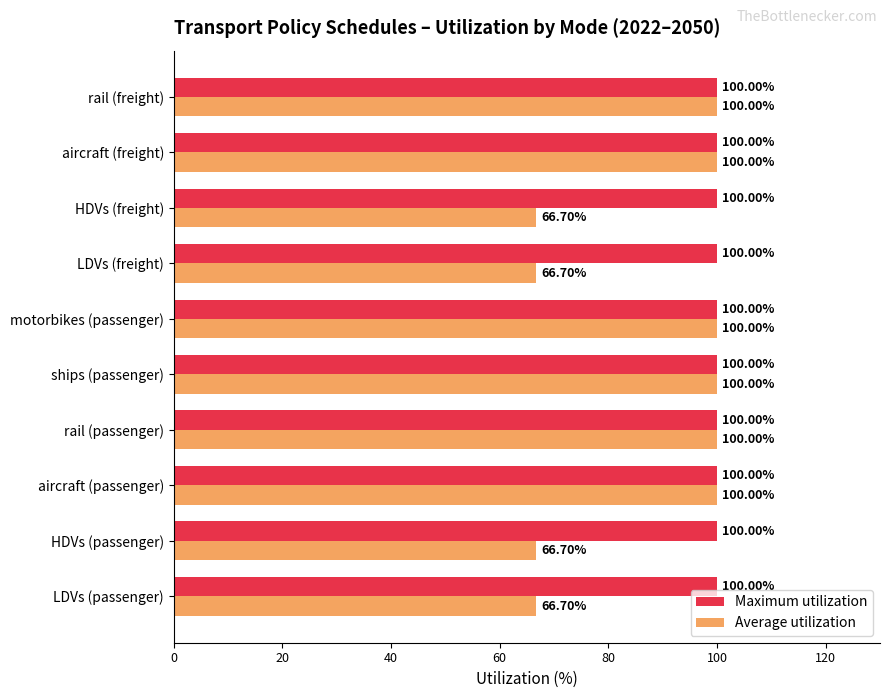

What is the difference between the second highest and minimum values in the Average utilization series?

33.3